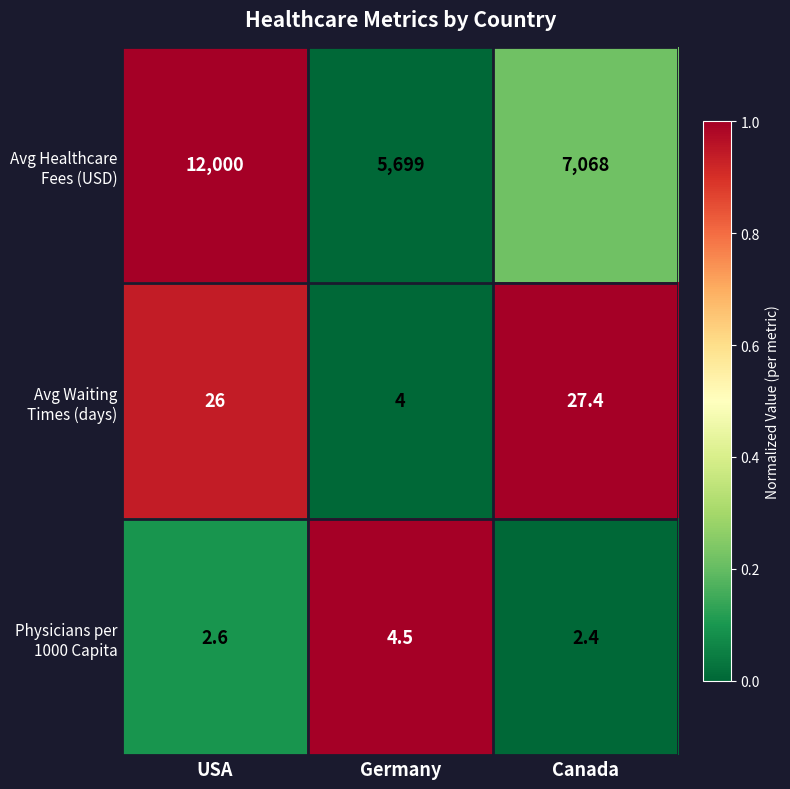

What is the greatest value displayed?

12000.0